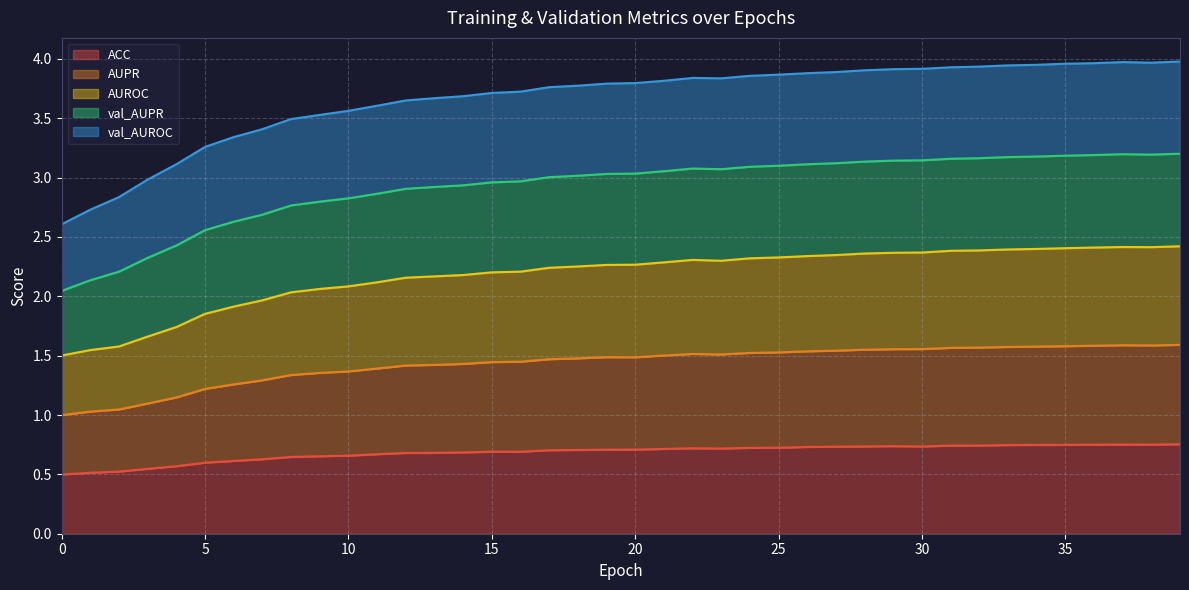

The ACC series shows 0.3 at 15. True or false?

False